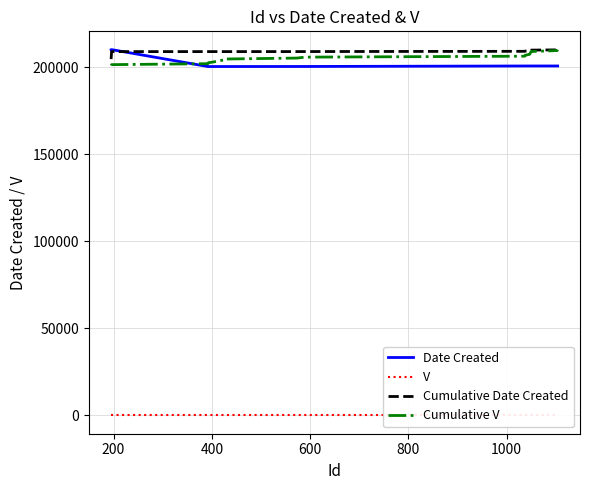

How many data points does each series have?

18